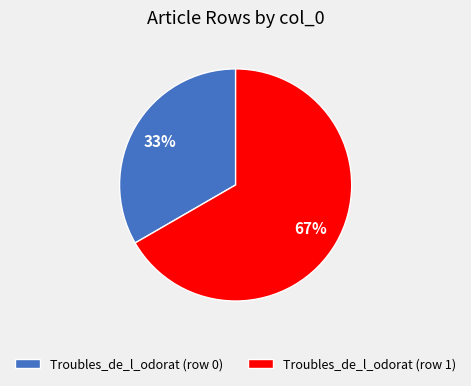

What is the smallest slice in the pie chart?

Troubles_de_l_odorat (row 0)